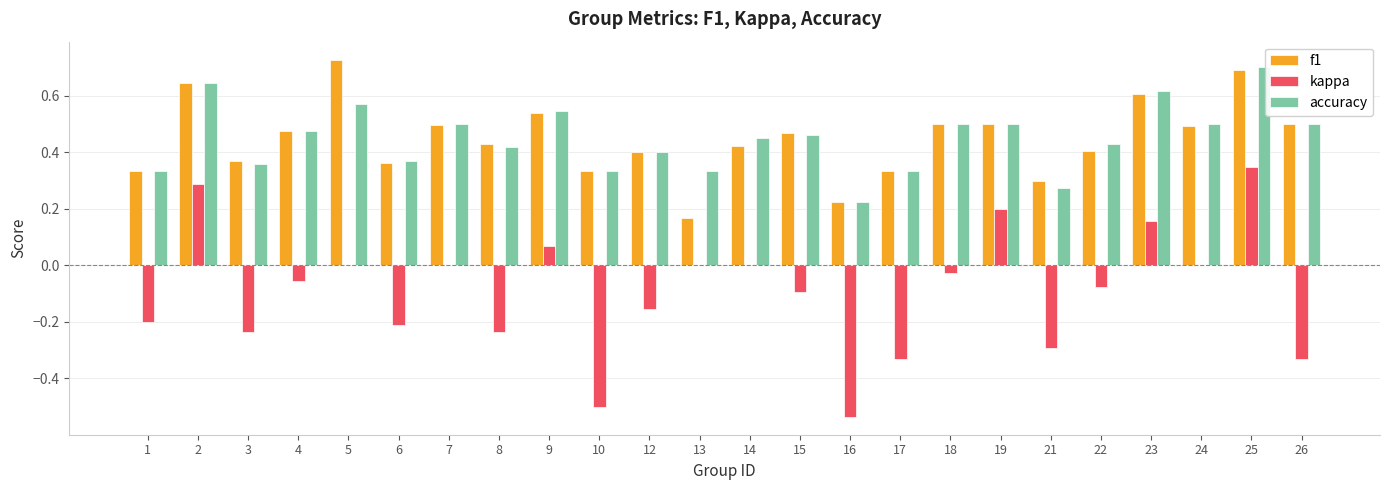

How many distinct data groups are displayed?

3